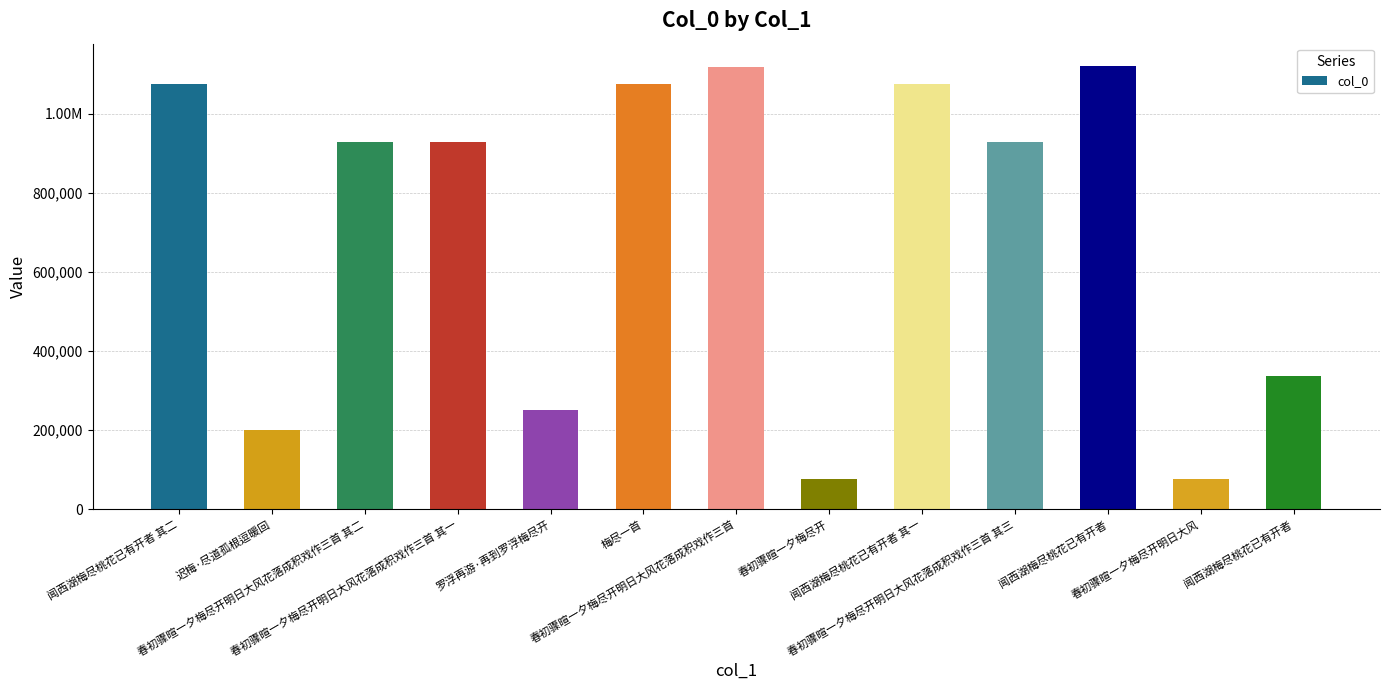

What is the greatest value displayed?

1120836